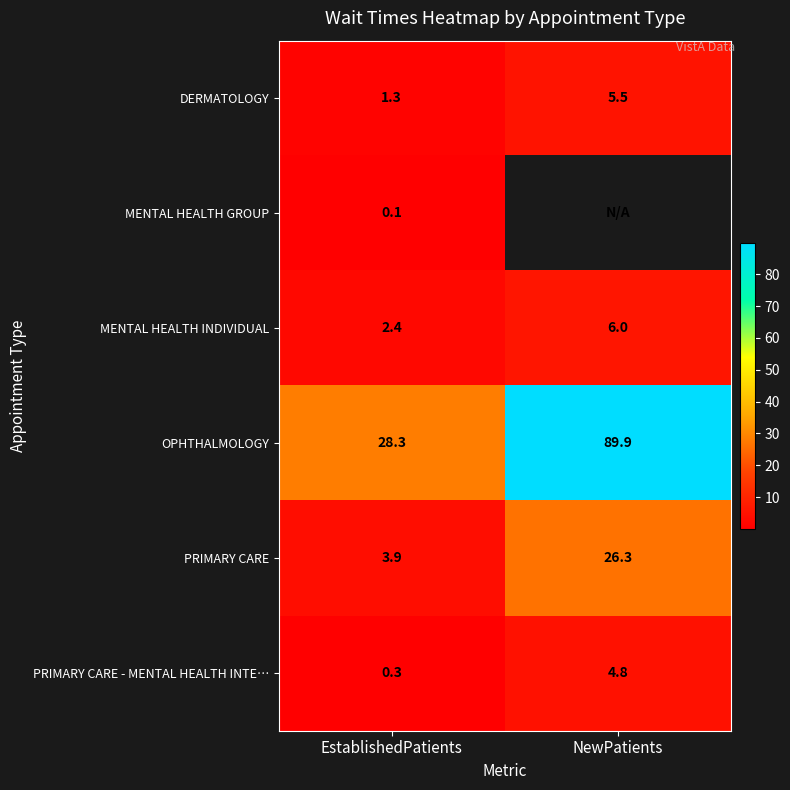

Rank the categories by OPHTHALMOLOGY value from lowest to highest.

EstablishedPatients, NewPatients